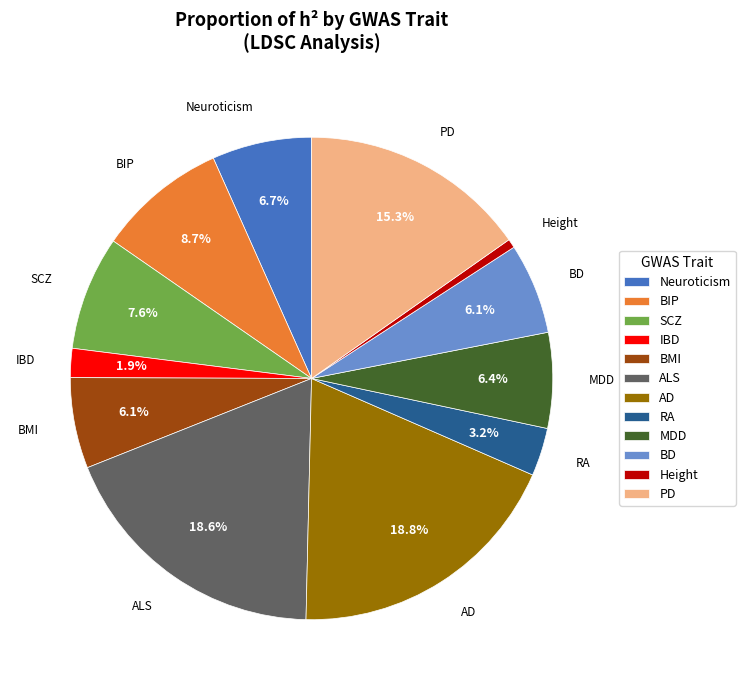

What percentage is NOT represented by IBD?

98.1%